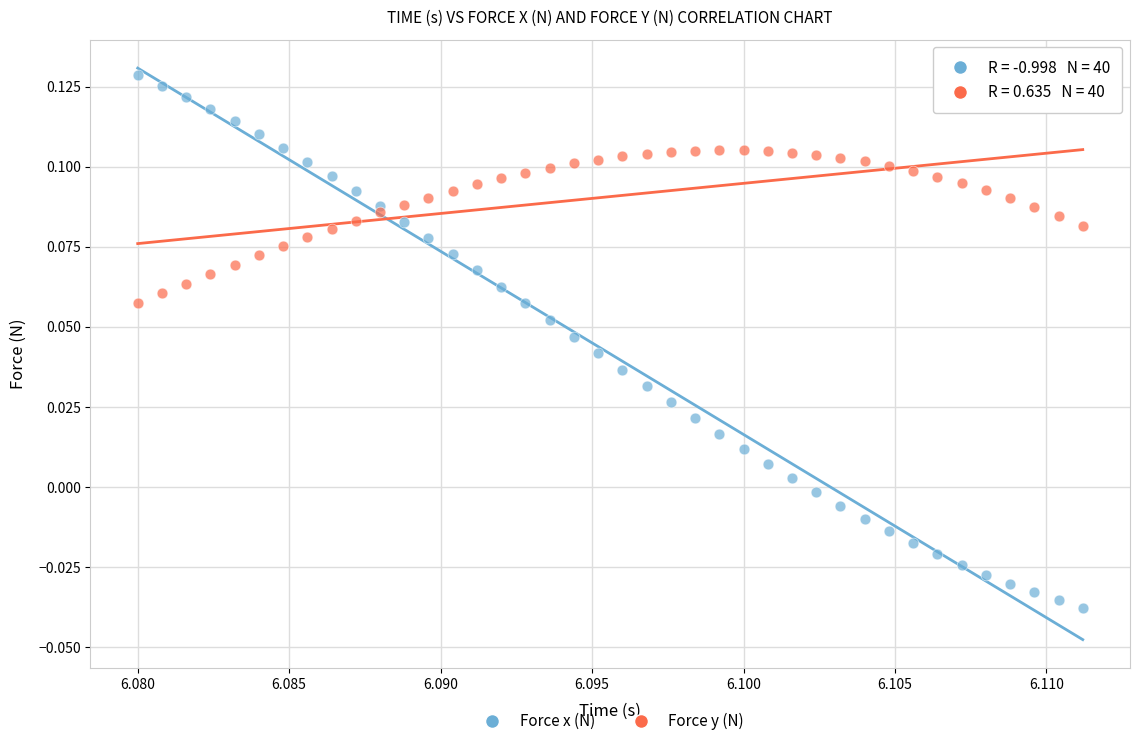

Which series reaches the minimum Y coordinate?

Force x (N)